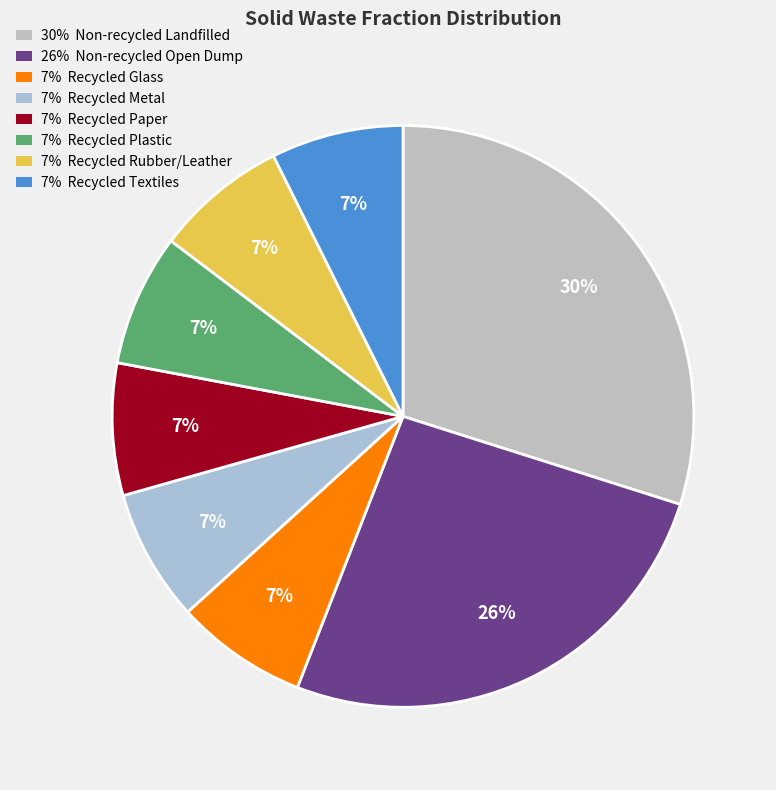

How many slices are in this pie chart?

8